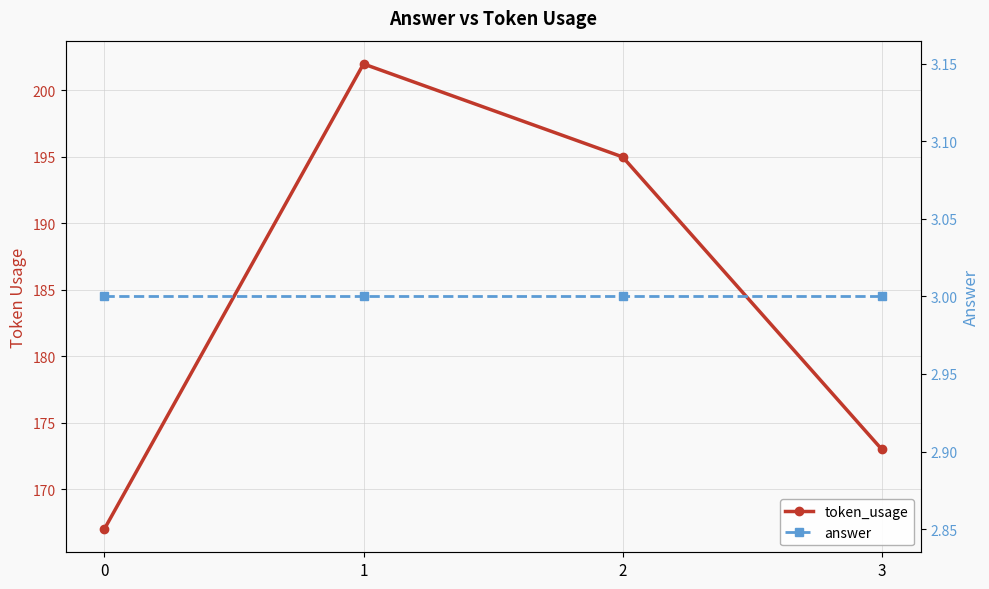

Reading left to right, what are all the values shown in this chart?

token_usage: 167	202	195	173
answer: 3	3	3	3